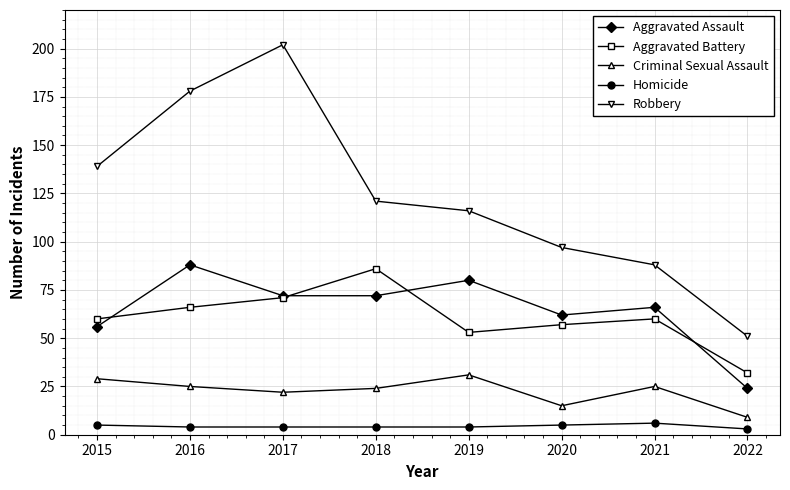

What is the highest value of the Criminal Sexual Assault series?

31